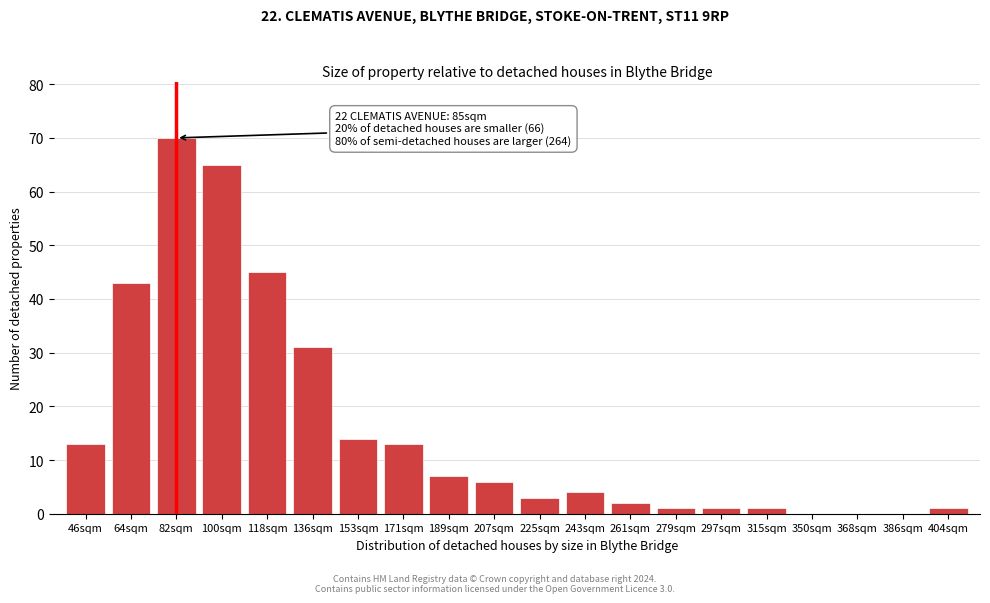

Reading left to right, extract all data points from this chart.

46sqm=13	64sqm=43	82sqm=70	100sqm=65	118sqm=45	136sqm=31	153sqm=14	171sqm=13	189sqm=7	207sqm=6	225sqm=3	243sqm=4	261sqm=2	279sqm=1	297sqm=1	315sqm=1	350sqm=0	368sqm=0	386sqm=0	404sqm=1